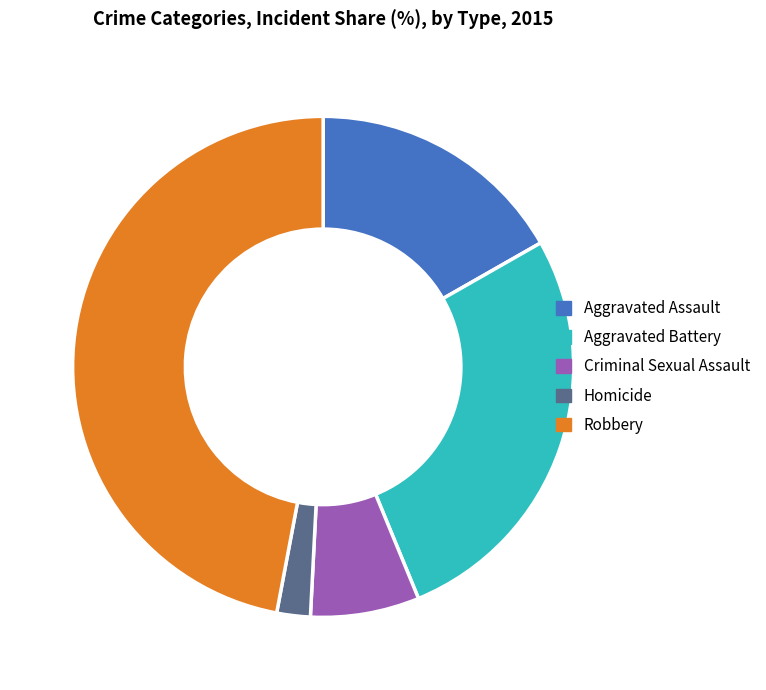

Does Aggravated Battery account for over 50% of the chart?

No